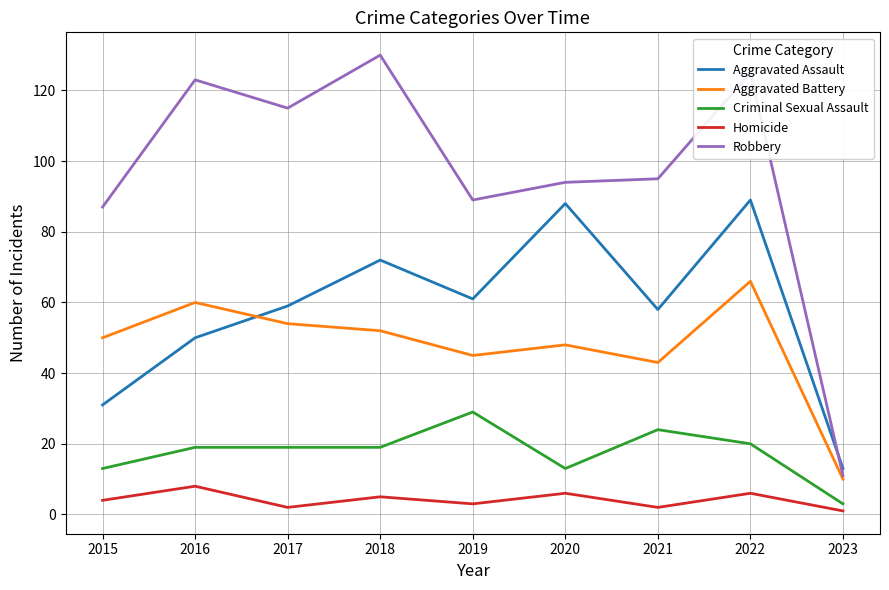

Rank the series at 2020 from lowest to highest value.

Homicide, Criminal Sexual Assault, Aggravated Battery, Aggravated Assault, Robbery